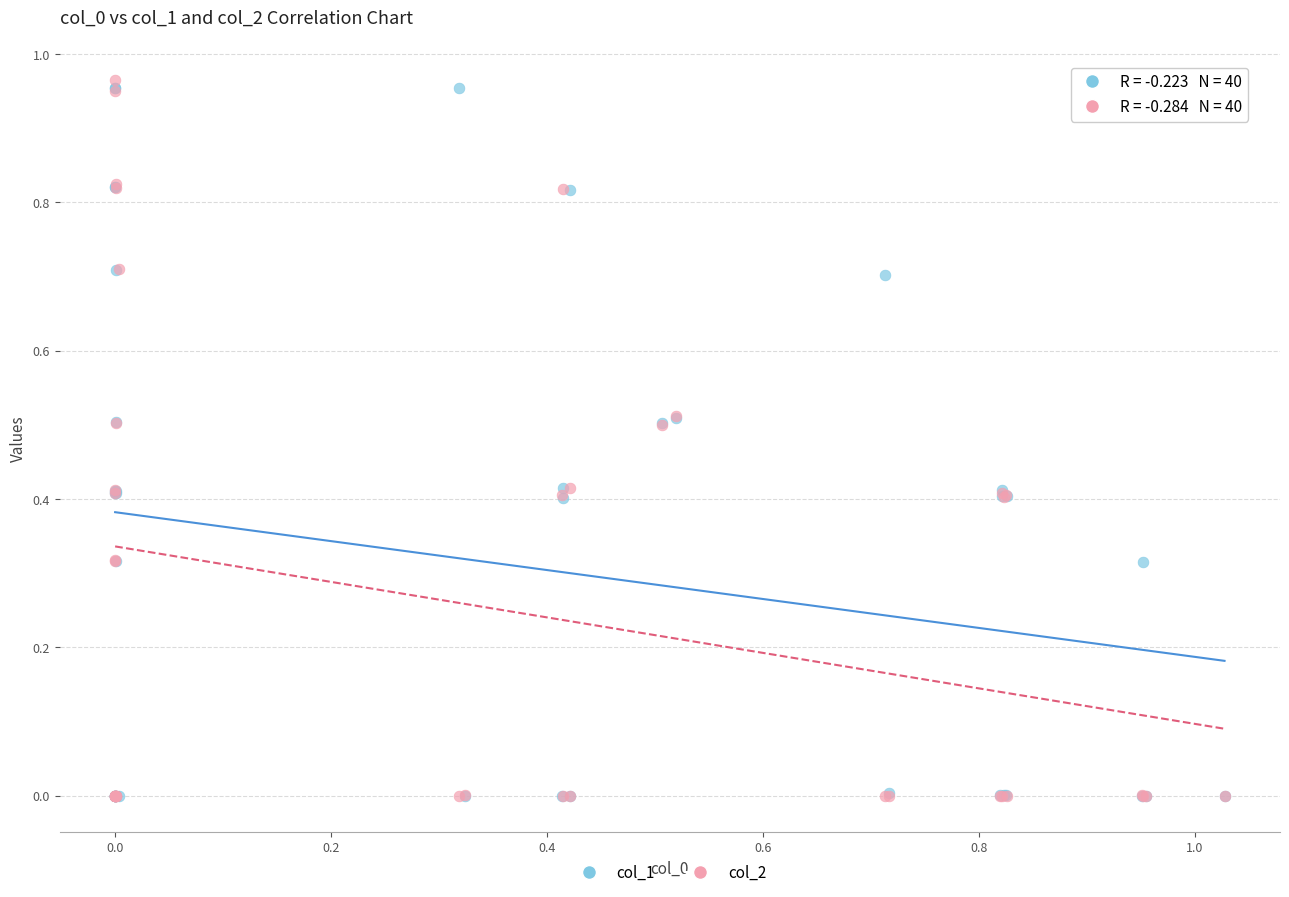

Which series has the largest Y range (max minus min)?

col_2